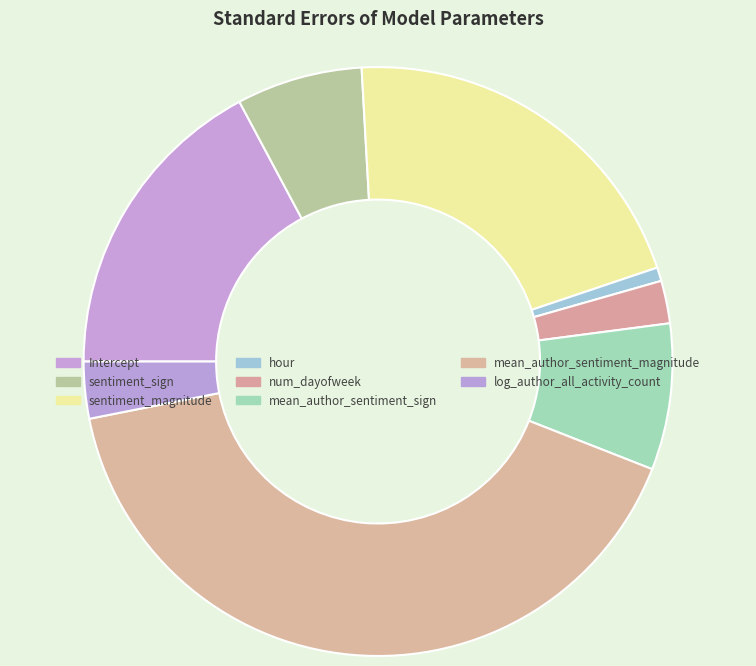

Count the number of slices in the pie.

8